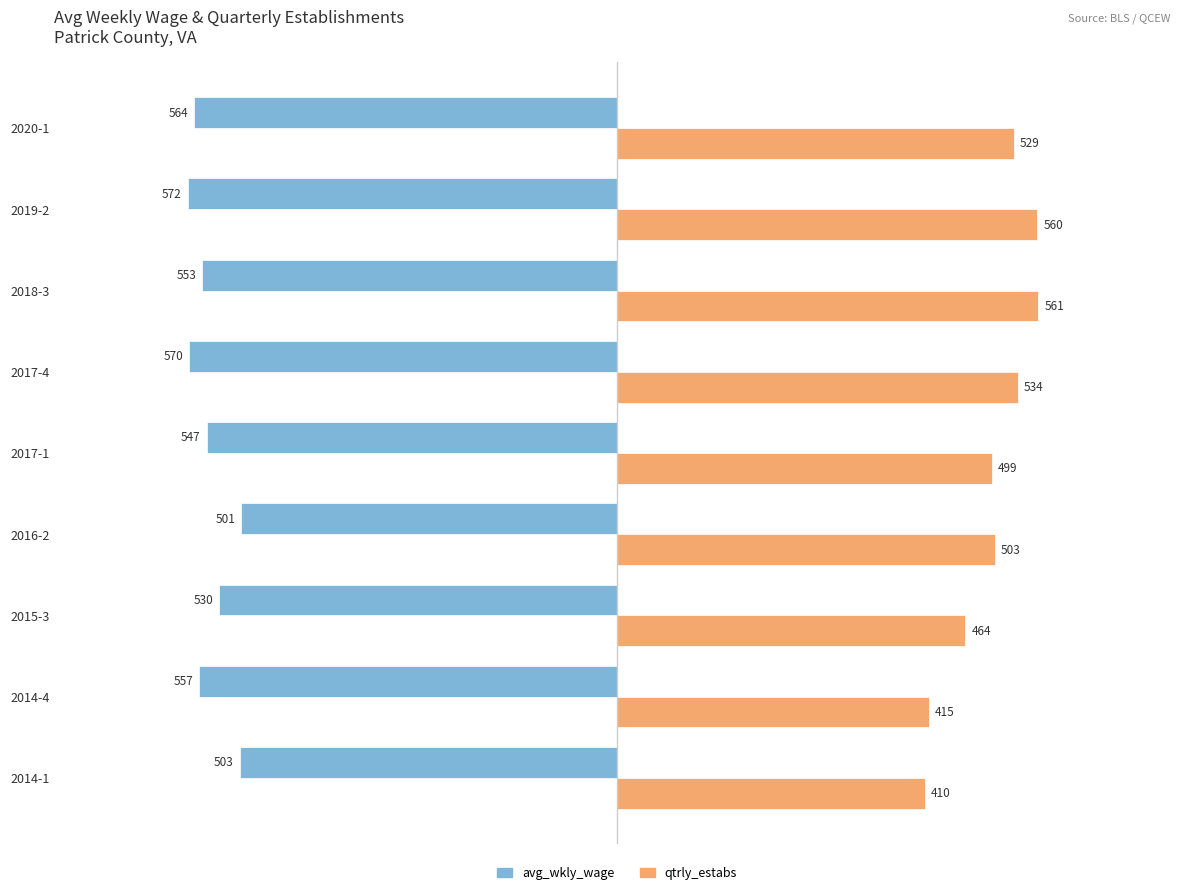

The avg_wkly_wage series shows -570 at 2017-4. True or false?

True